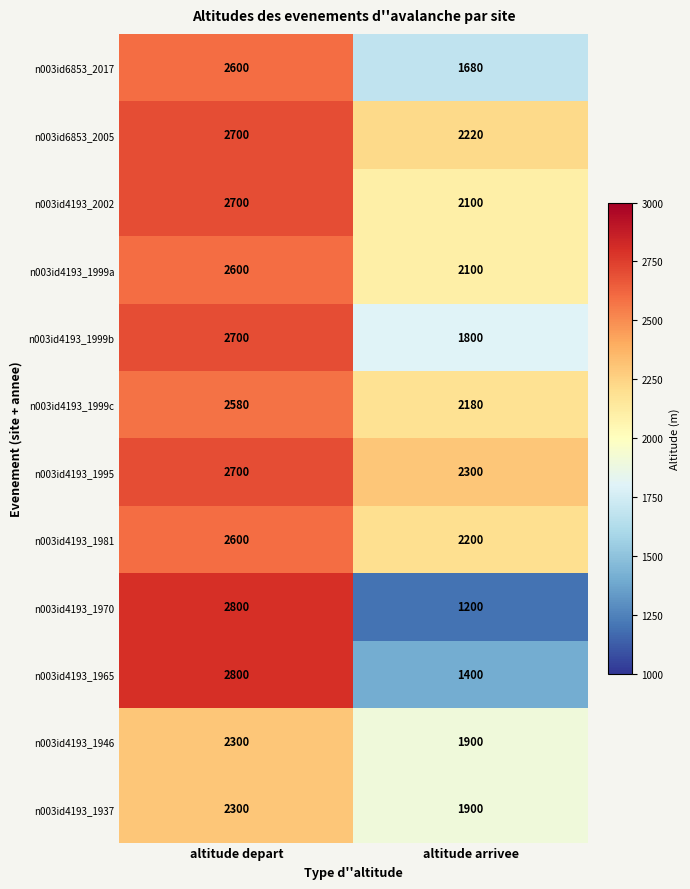

Which series changed the most between altitude depart and altitude arrivee?

n003id4193_1970